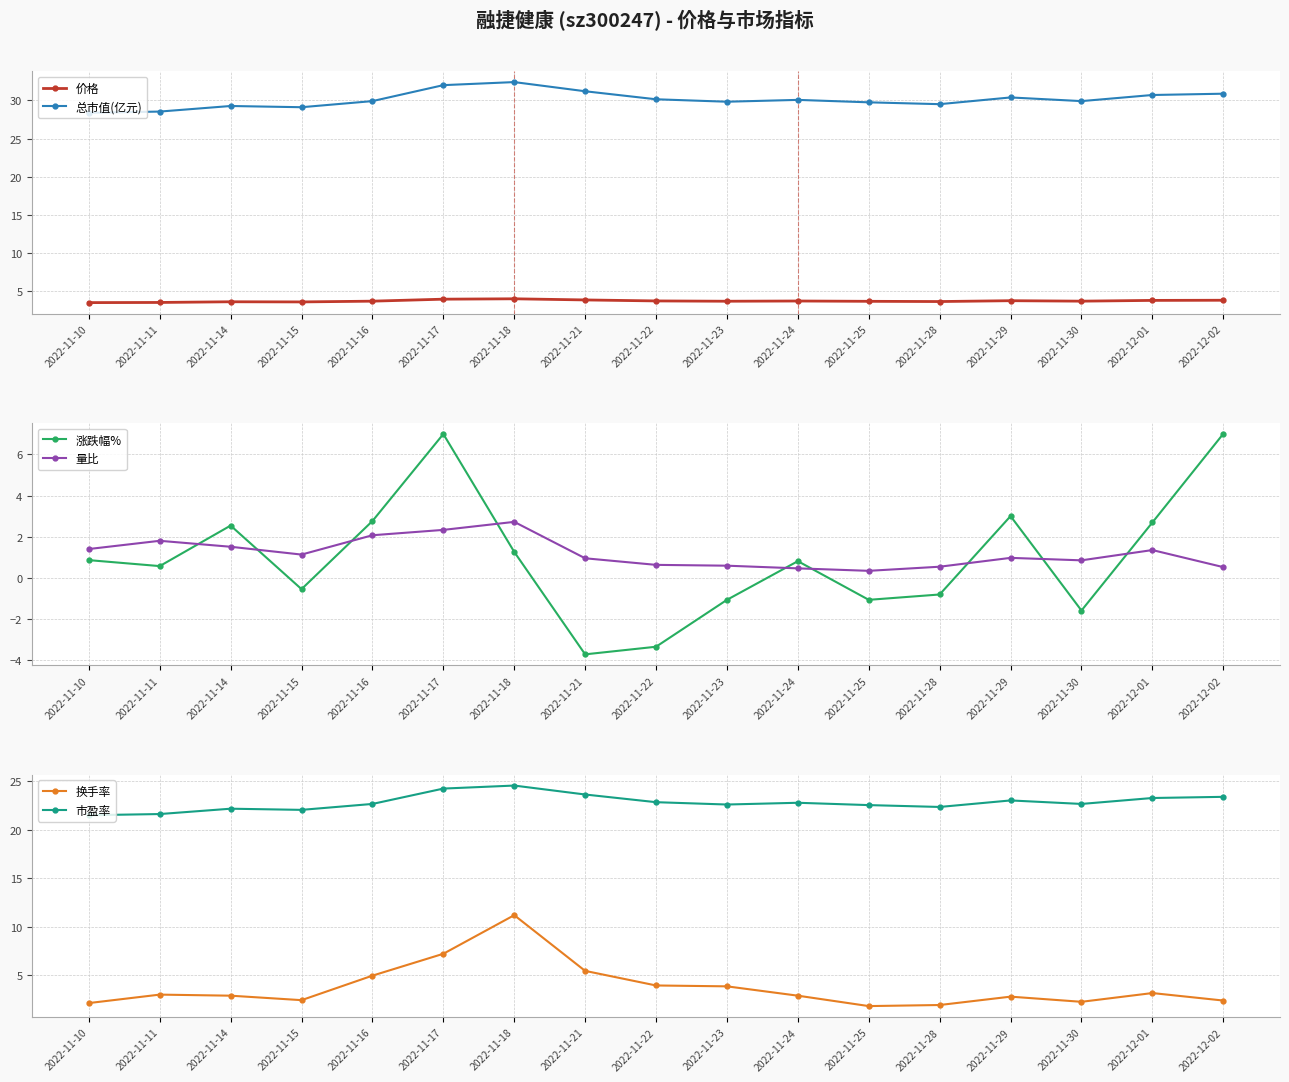

Reading left to right, what are all the values shown in this chart?

价格: 3.5	3.5	3.6	3.6	3.7	4.0	4.0	3.9	3.8	3.7	3.7	3.7	3.7	3.8	3.7	3.8	3.8
总市值(亿元): 28.4	28.5	29.3	29.1	29.9	32.0	32.4	31.2	30.1	29.8	30.1	29.8	29.5	30.4	29.9	30.7	30.9
涨跌幅%: 0.9	0.6	2.5	-0.6	2.8	7.0	1.3	-3.7	-3.4	-1.1	0.8	-1.1	-0.8	3.0	-1.6	2.7	7.0
量比: 1.4	1.8	1.5	1.1	2.1	2.3	2.7	0.9	0.6	0.6	0.5	0.3	0.5	1.0	0.8	1.4	0.5
换手率: 2.2	3.0	2.9	2.5	5.0	7.2	11.2	5.5	4.0	3.9	2.9	1.9	2.0	2.8	2.3	3.2	2.4
市盈率: 21.5	21.6	22.1	22.0	22.6	24.2	24.5	23.6	22.8	22.6	22.8	22.5	22.3	23.0	22.6	23.2	23.4